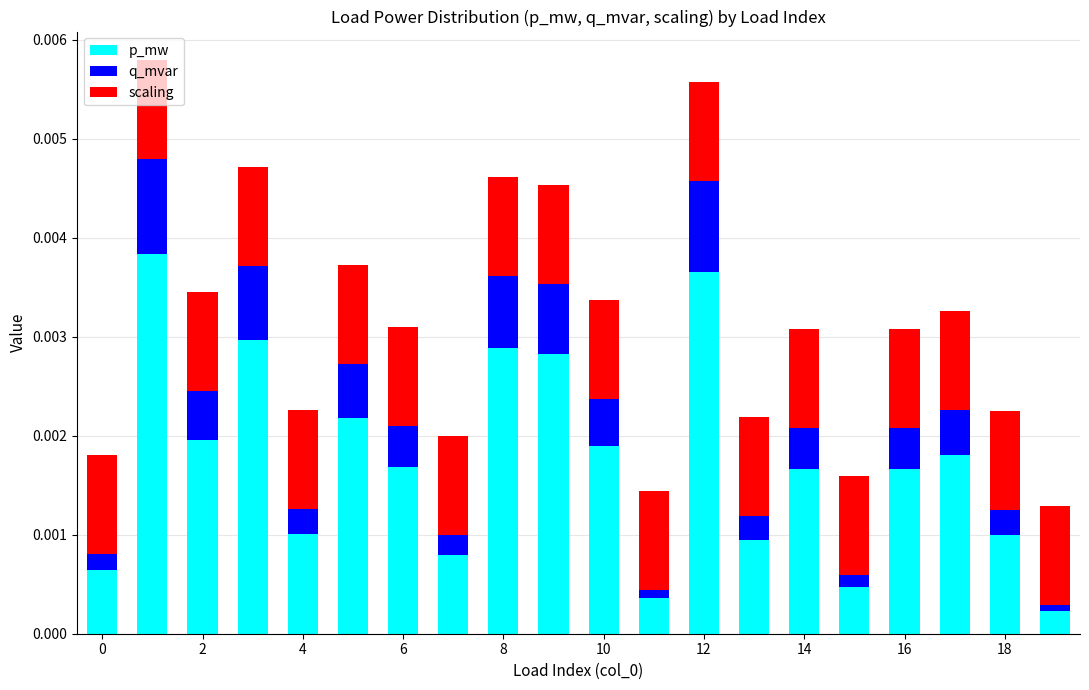

Where is q_mvar nearest to the value 0?

19